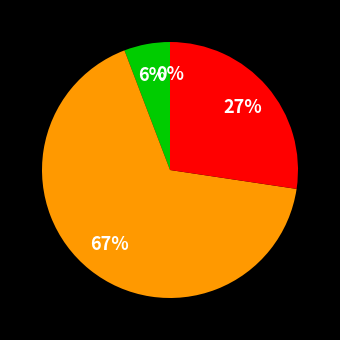

Does any single category account for the majority?

Yes